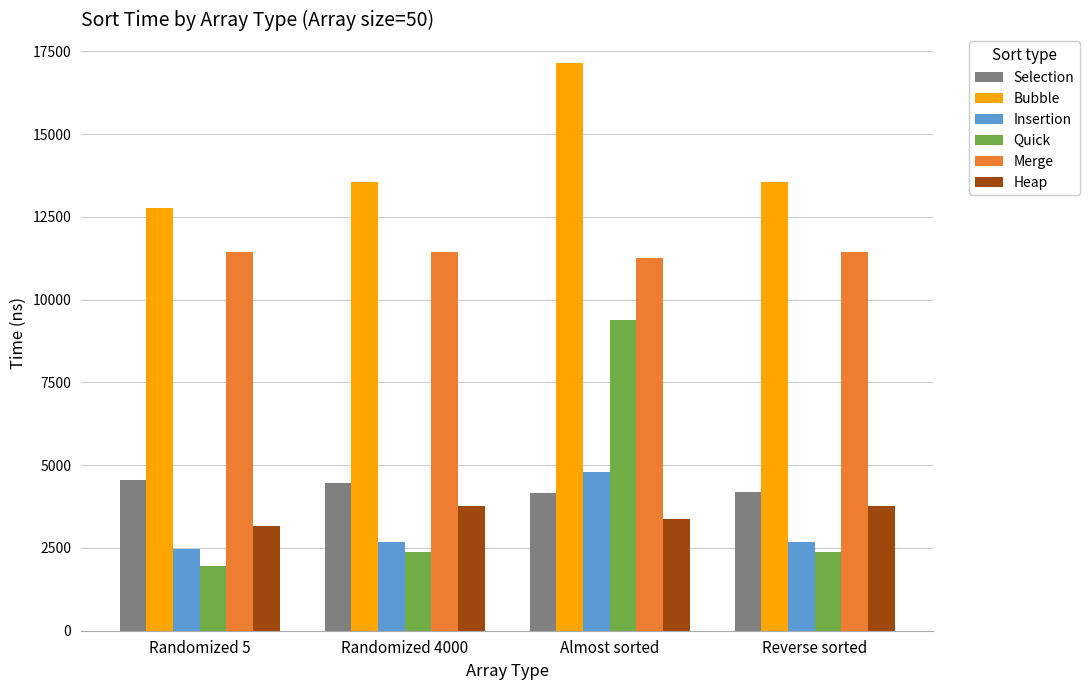

What is the total value across all series at Almost sorted?

50118